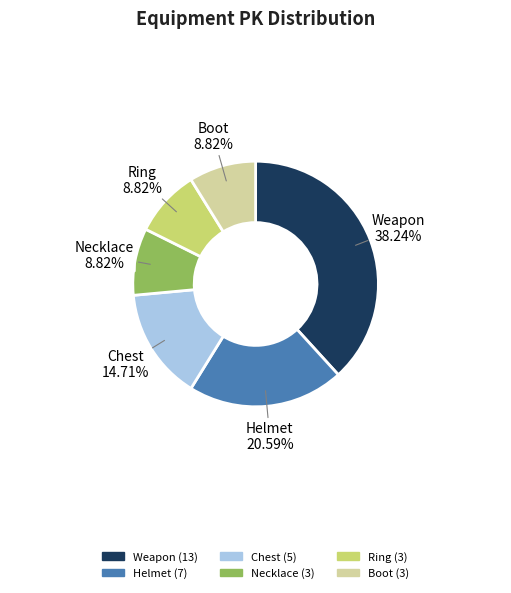

Does any single category account for the majority?

No